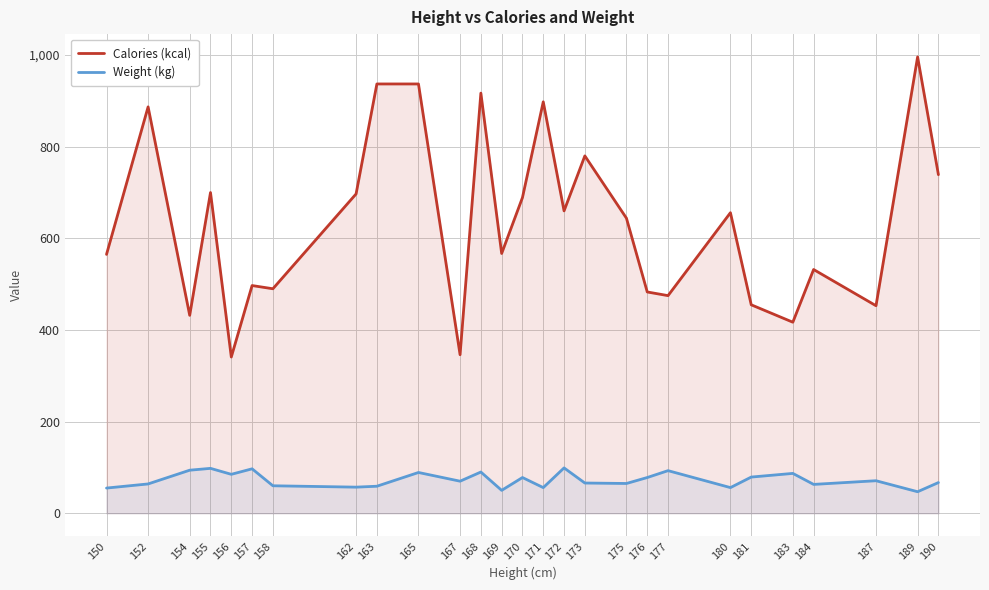

At which category does Weight (kg) reach its first local valley?

156